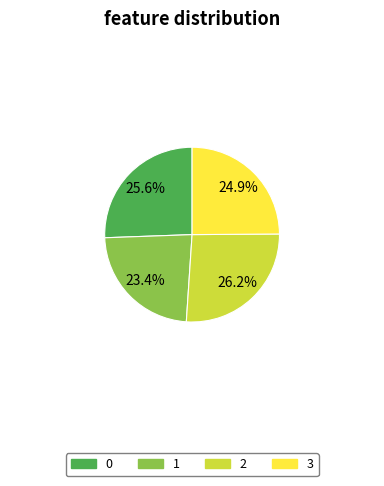

Is there a majority slice in this chart?

No